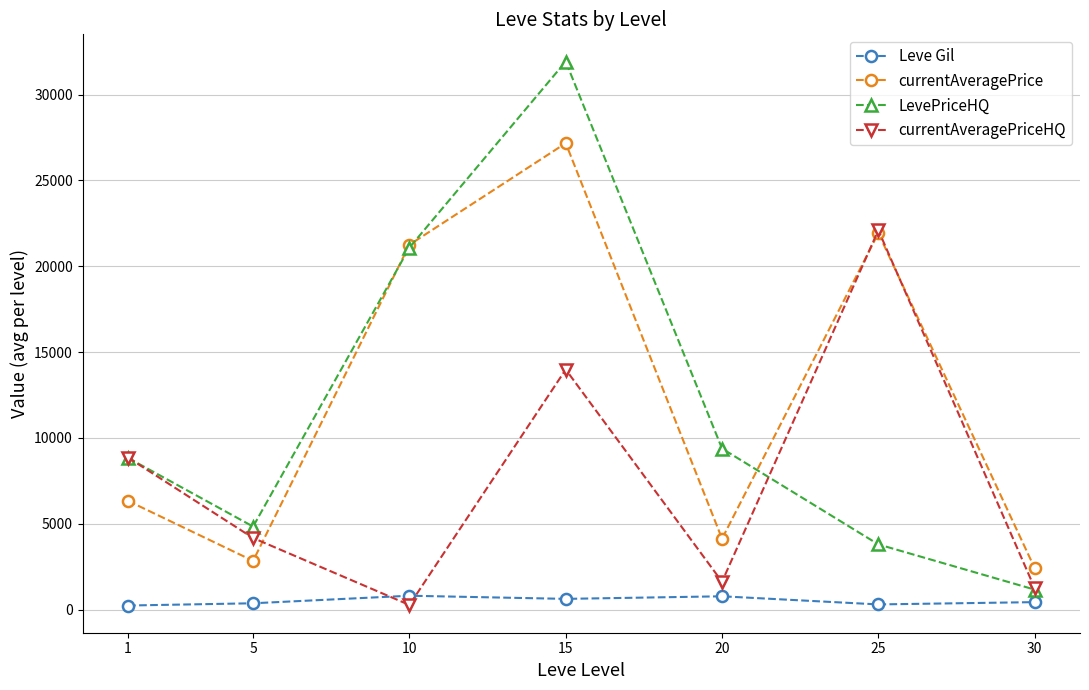

At which label does currentAveragePriceHQ reach its peak?

25